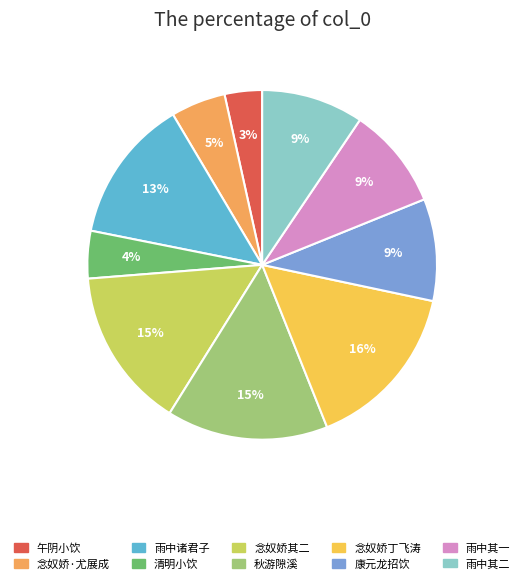

Which category has the biggest portion of the pie?

念奴娇丁飞涛